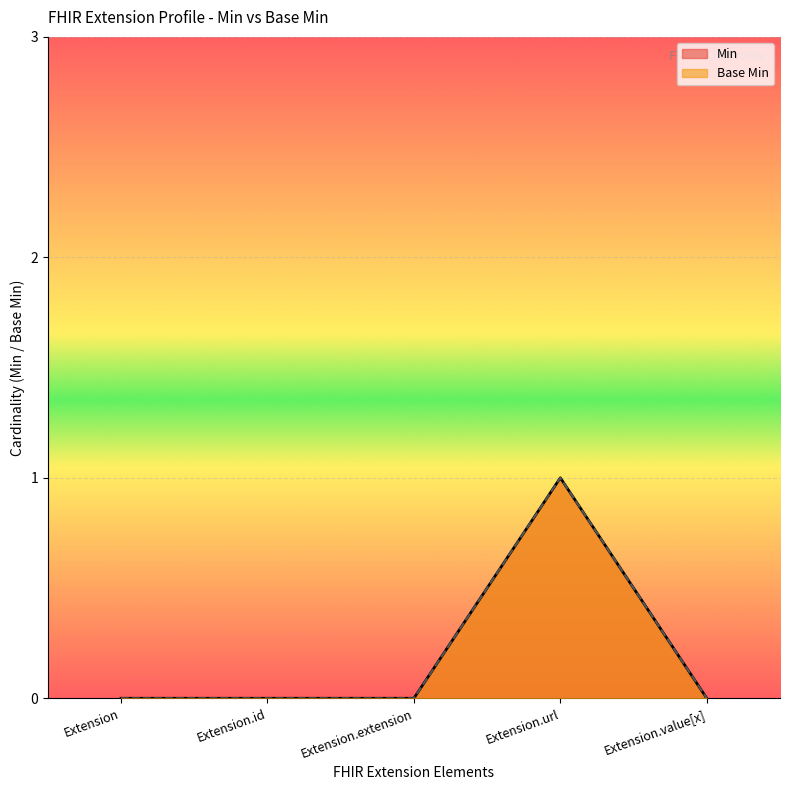

How many interior local peaks does the Min series have?

1